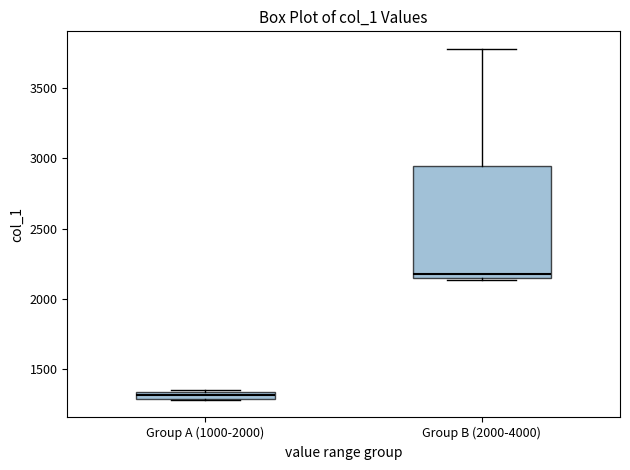

Where is the upper edge of the box for Group A (1000-2000) on the y-axis? The values are not printed on the chart, so give them approximately, as read against the axis.

1350